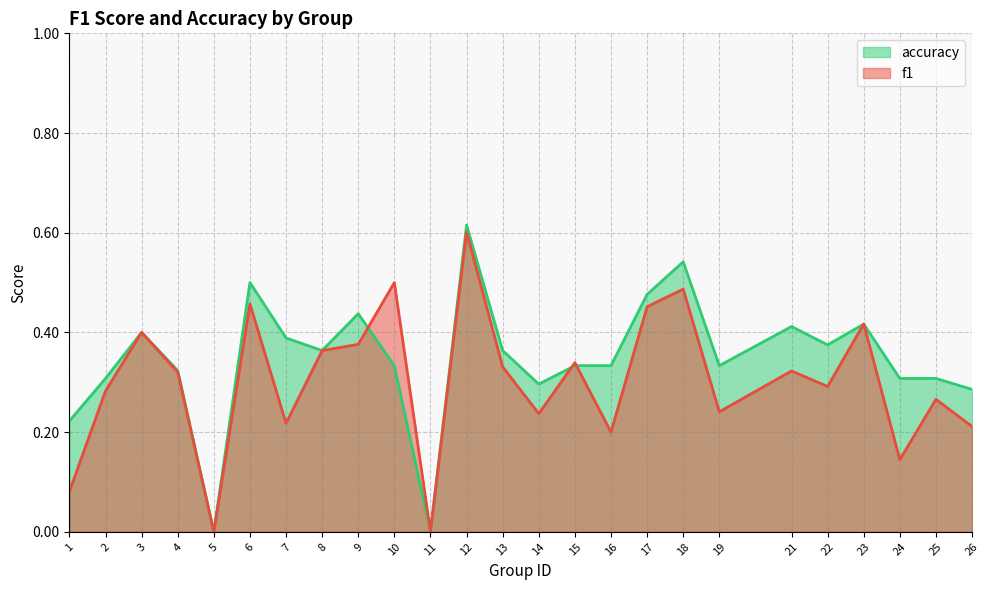

How many intersections are there between accuracy and f1?

5